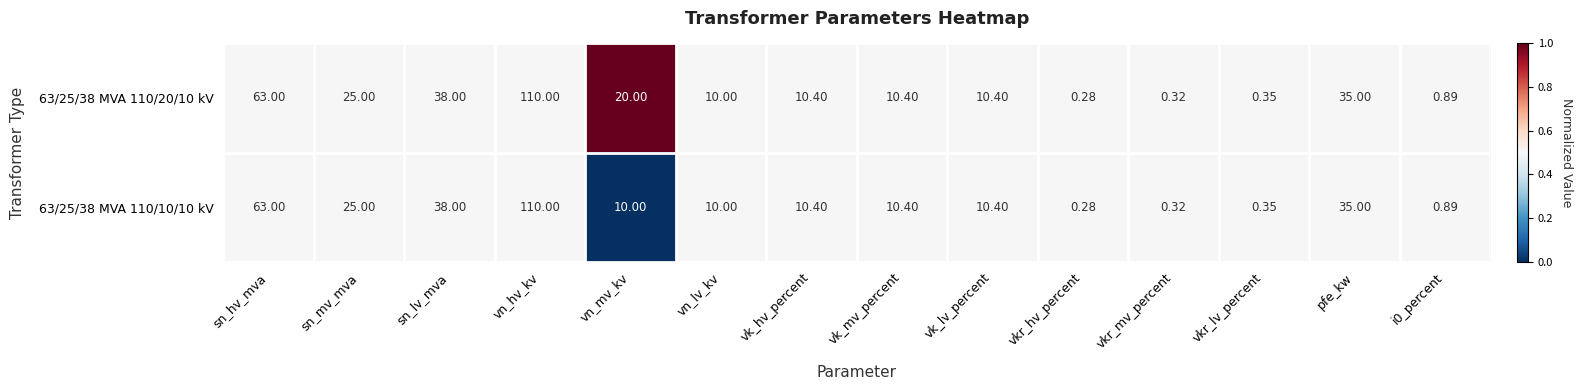

Which category has the lowest value across all series?

vkr_hv_percent